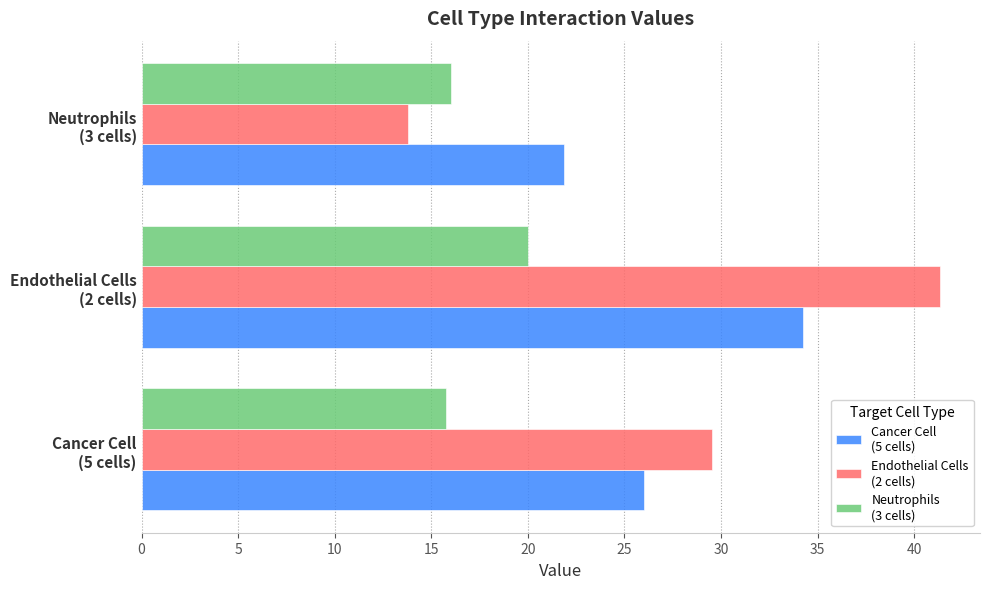

What is the greatest value displayed?

41.3